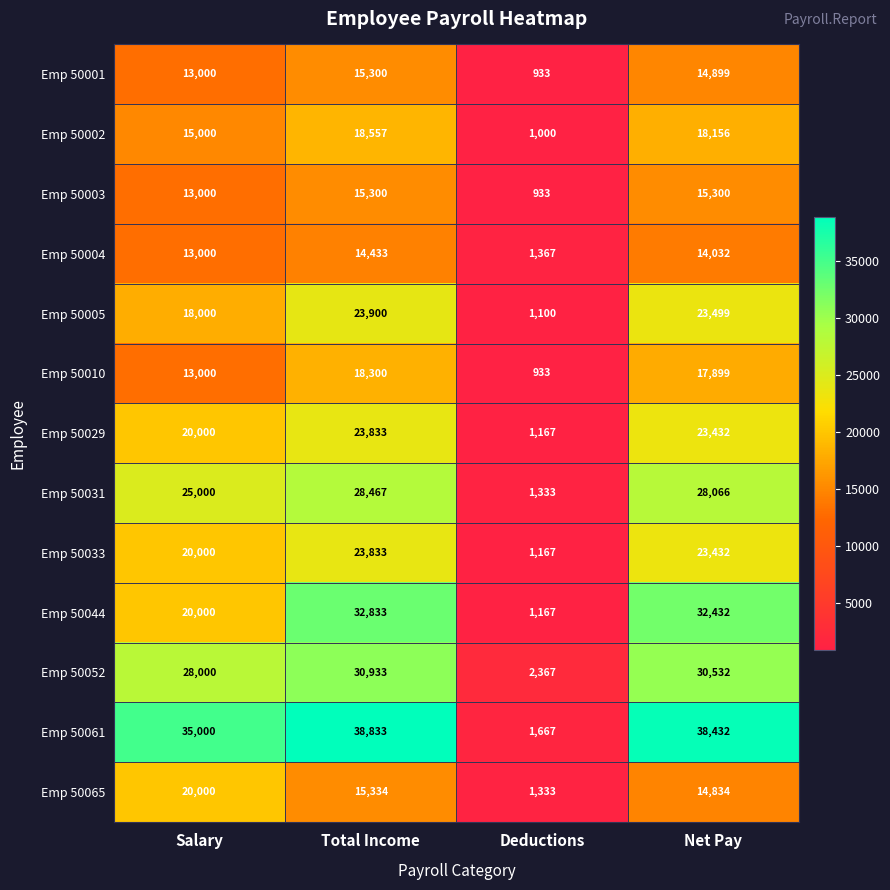

What is the lowest value of the Emp 50065 series?

1333